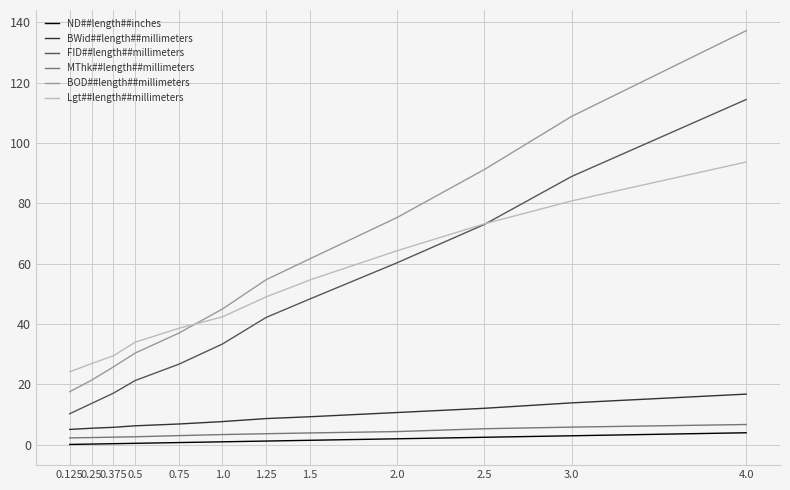

What are all the series names shown in the legend?

ND##length##inches, BWid##length##millimeters, FID##length##millimeters, MThk##length##millimeters, BOD##length##millimeters, Lgt##length##millimeters